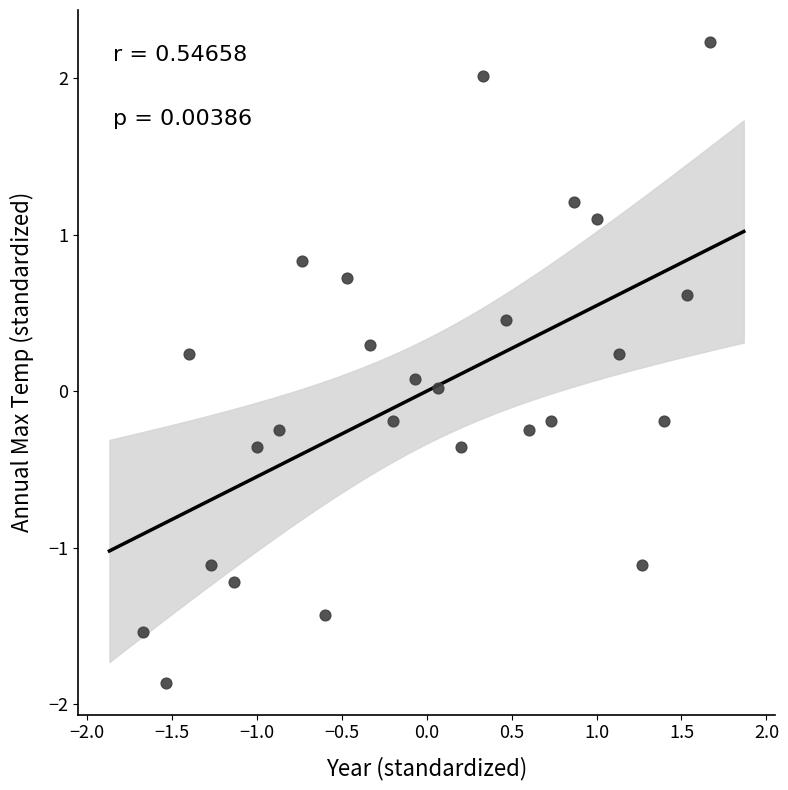

What is the range of X values (max minus min)?

3.3